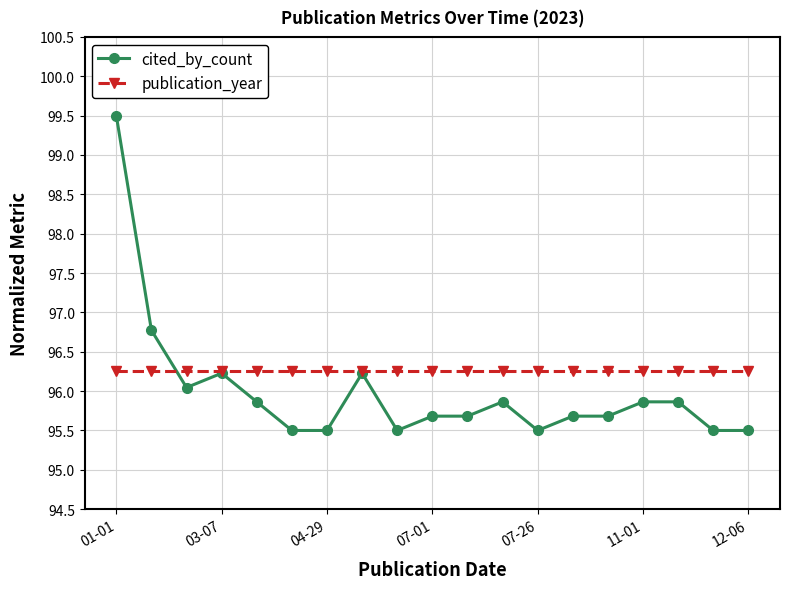

List the series in order of their overall mean, lowest first.

cited_by_count, publication_year